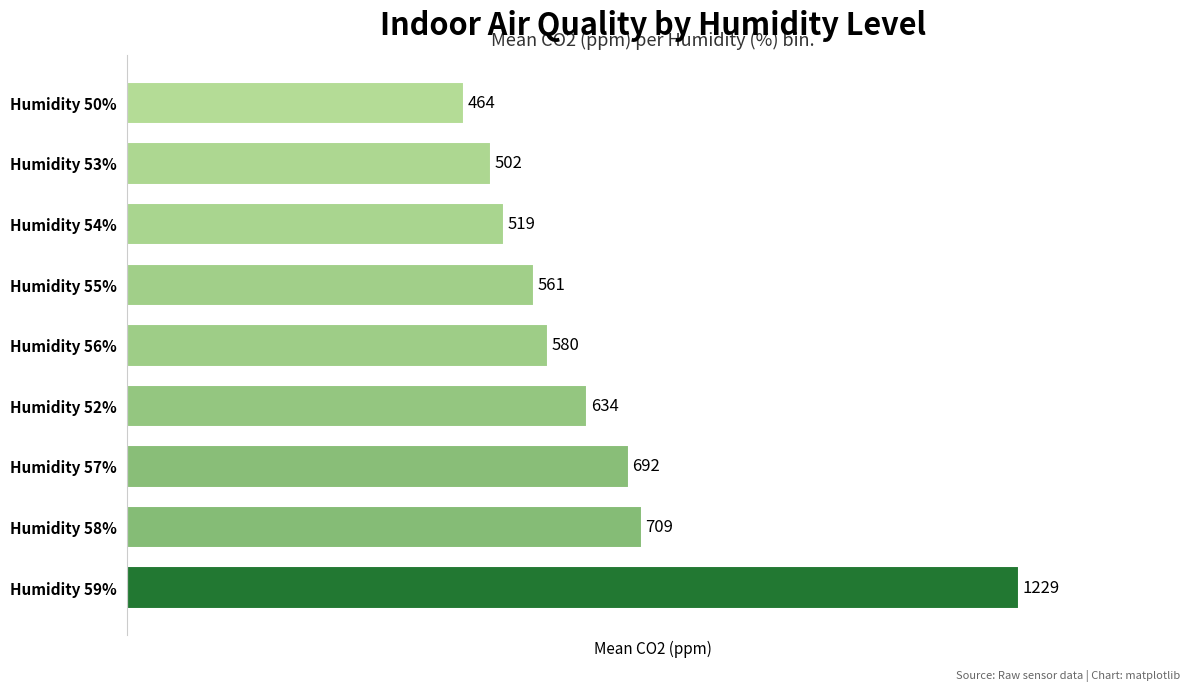

Approximately how many times larger is the value at Humidity 59% compared to Humidity 56%?

2.1